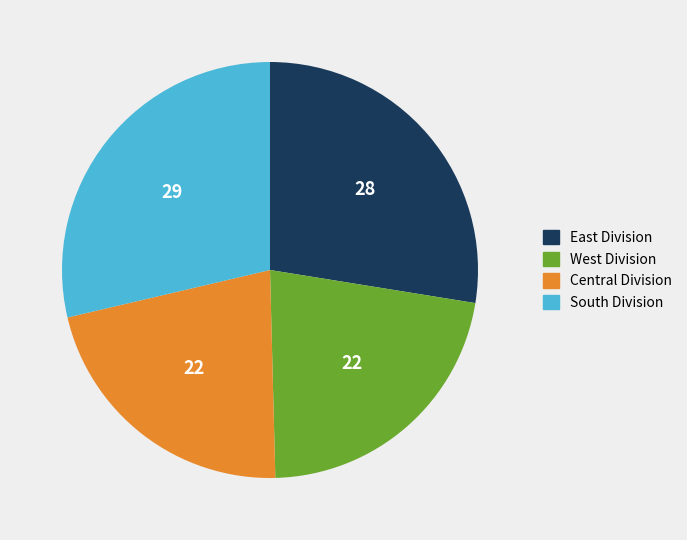

Does Central Division represent more than half of the total?

No